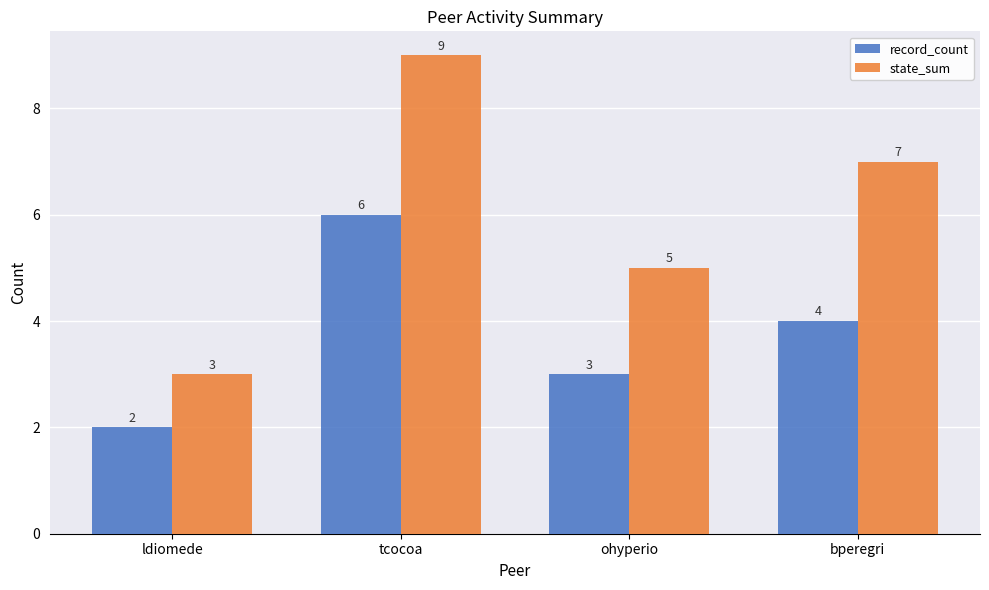

What is the minimum value for state_sum?

3